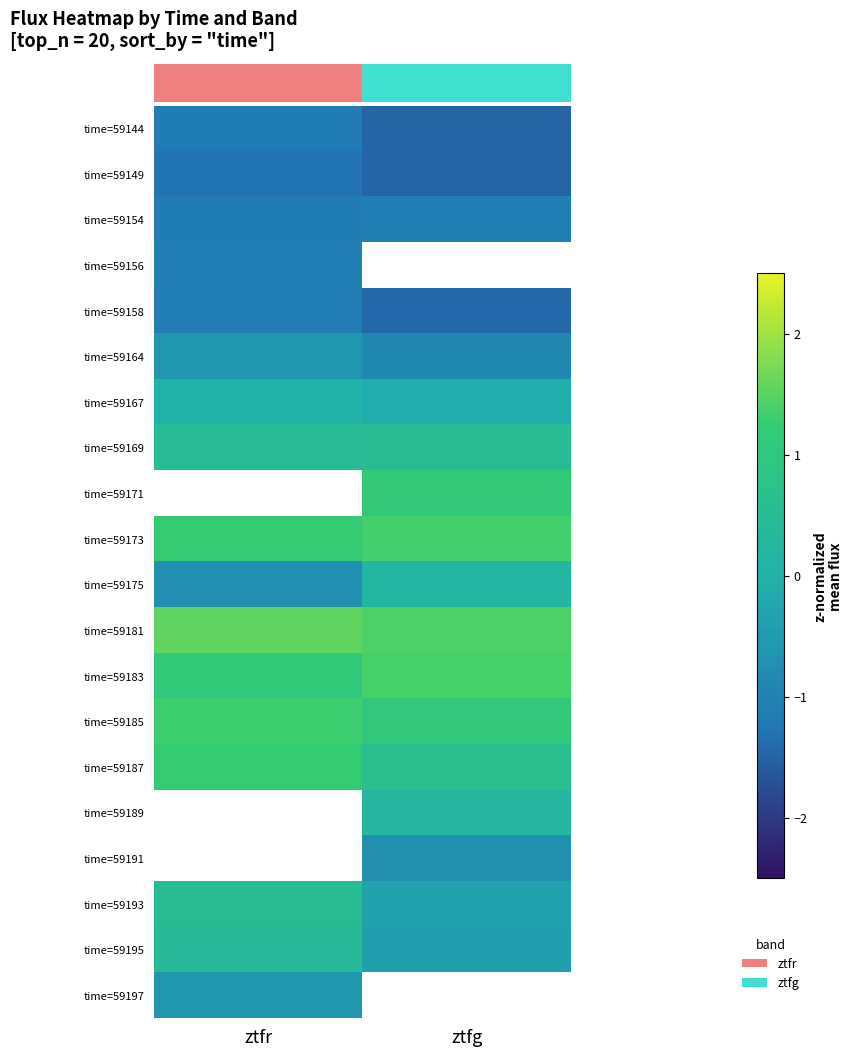

Which series has the largest total across all categories?

time=59181